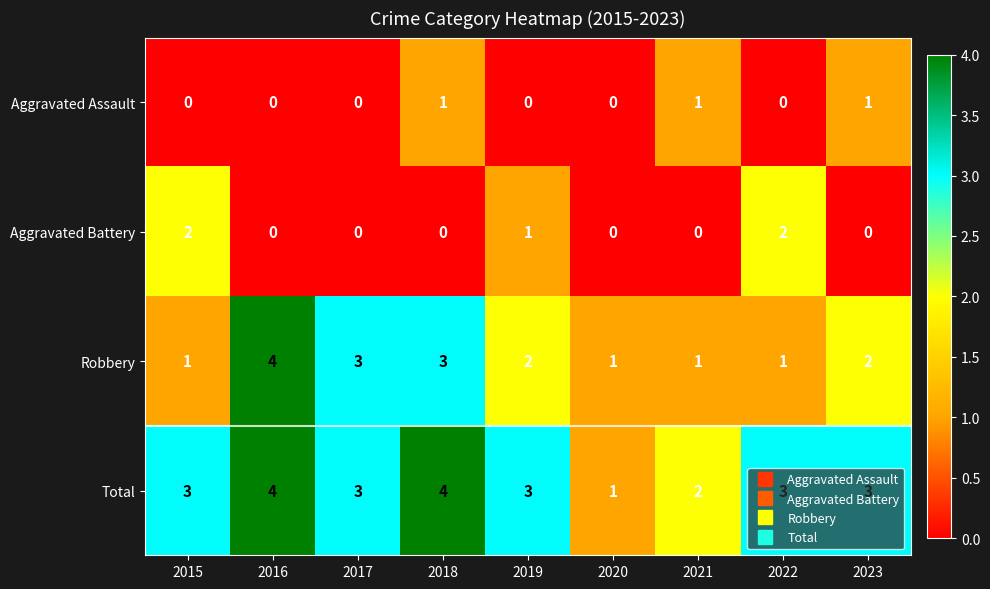

How many series are shown in this chart?

4